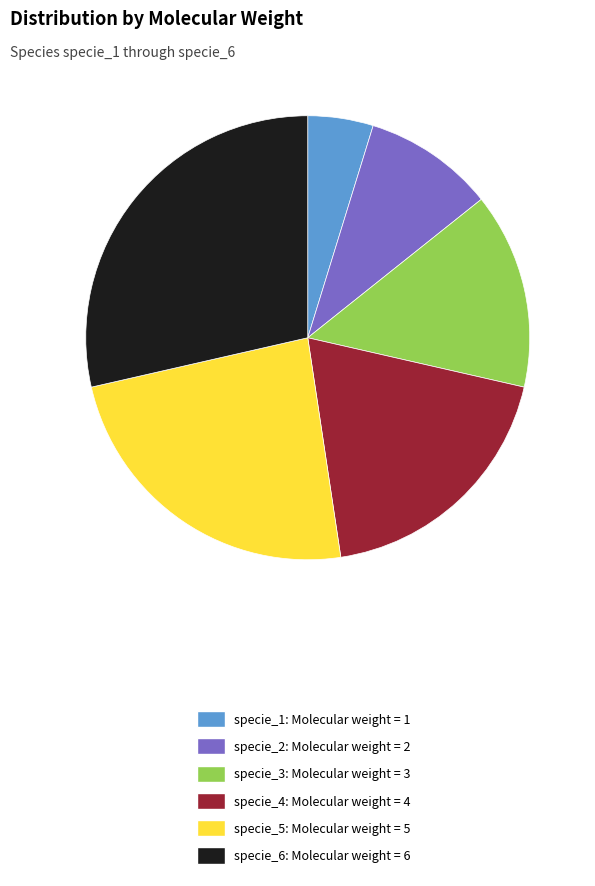

Is there a majority slice in this chart?

No